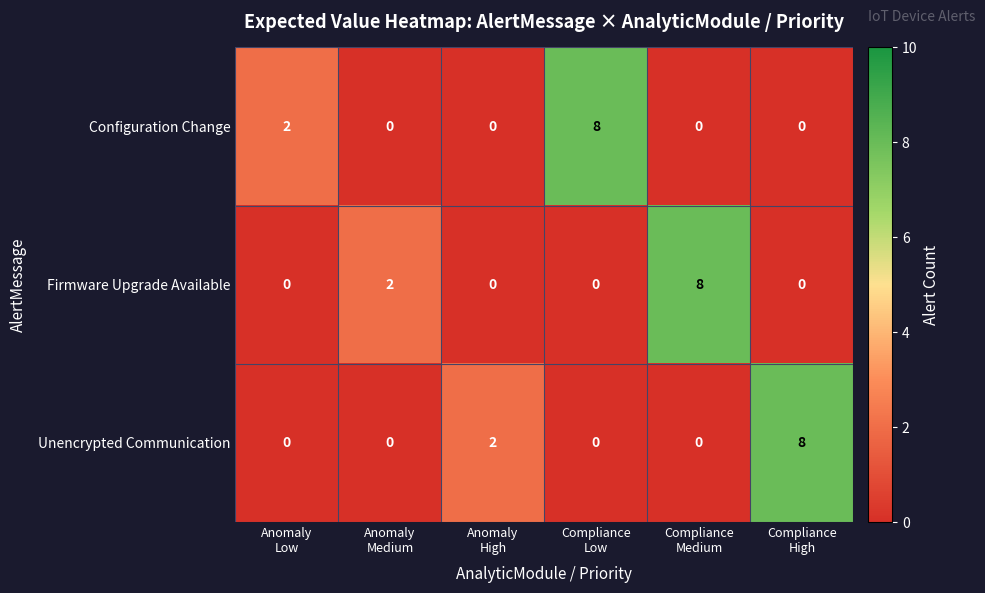

At how many categories does at least one series exceed 5?

3